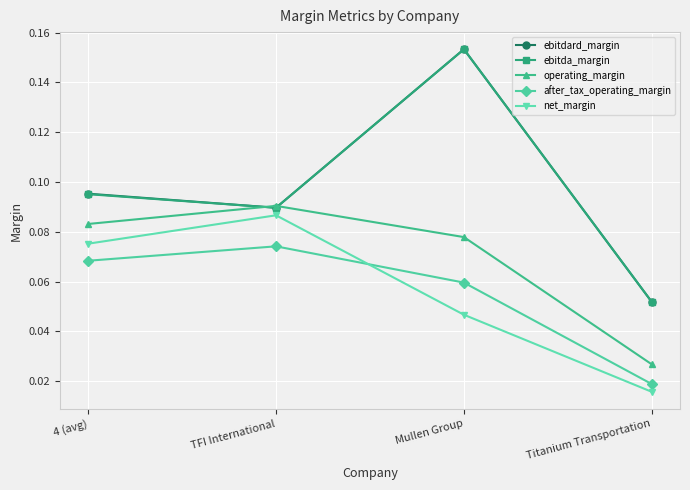

What is the sum of all ebitdard_margin values?

0.4